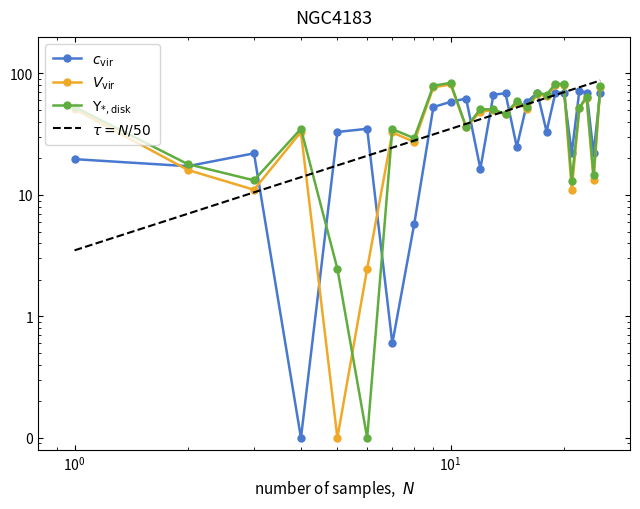

How many distinct data groups are displayed?

3